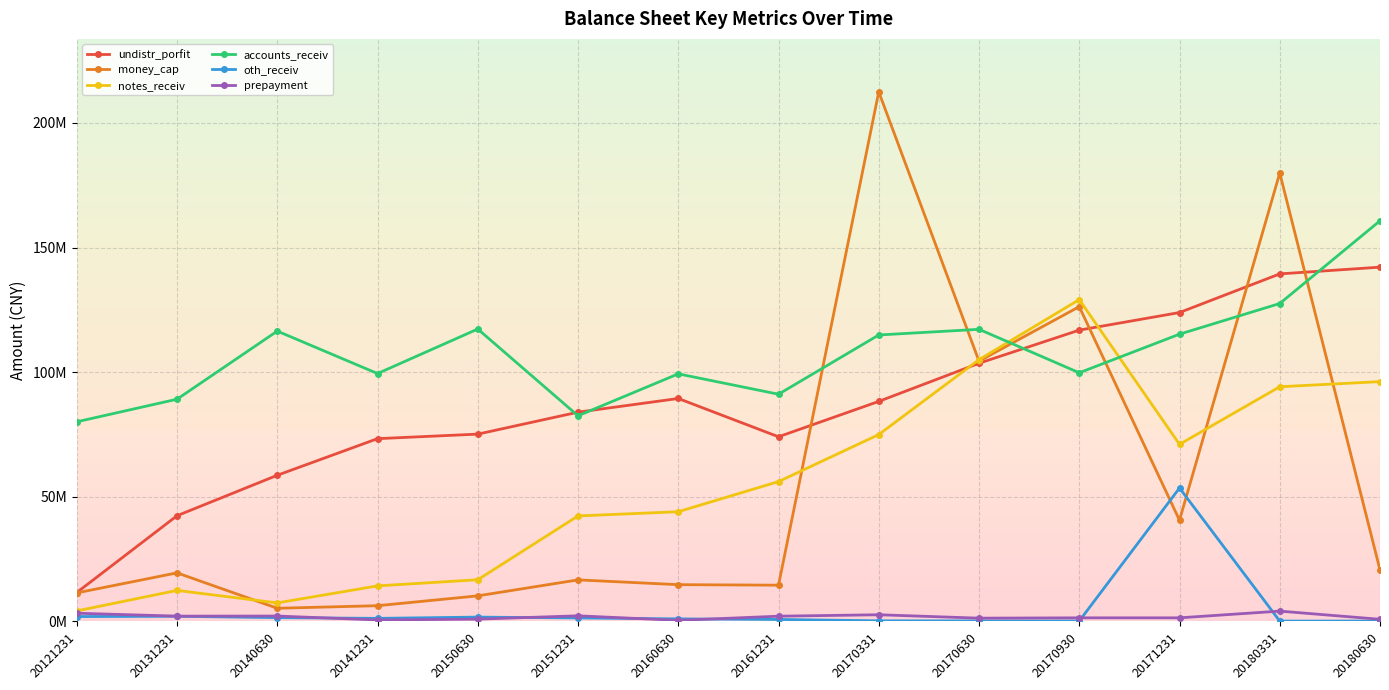

In money_cap, how many points are higher than both neighbors (excluding endpoints)?

5